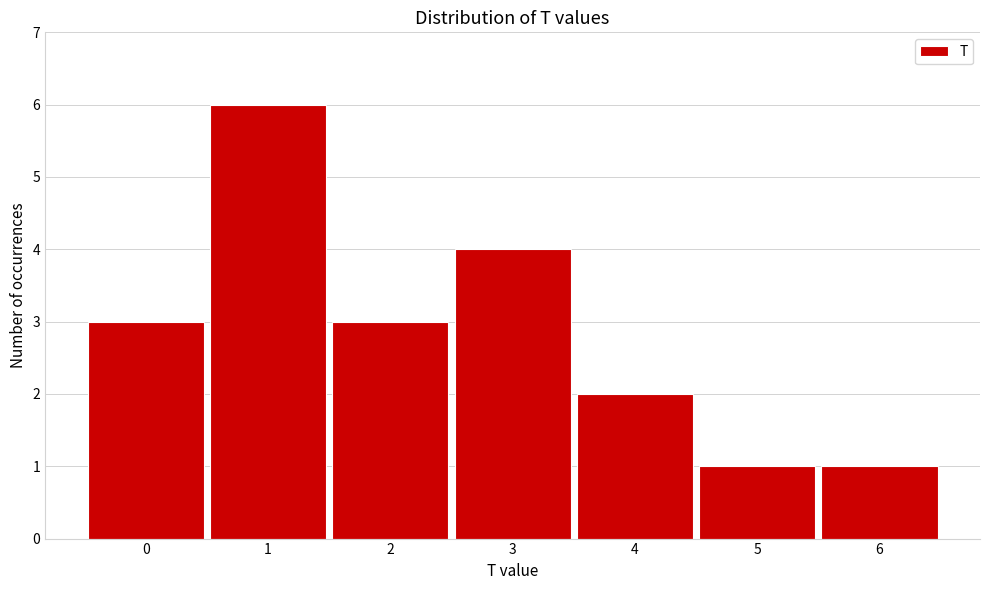

Reading left to right, extract all data points from this chart.

0=3	1=6	2=3	3=4	4=2	5=1	6=1